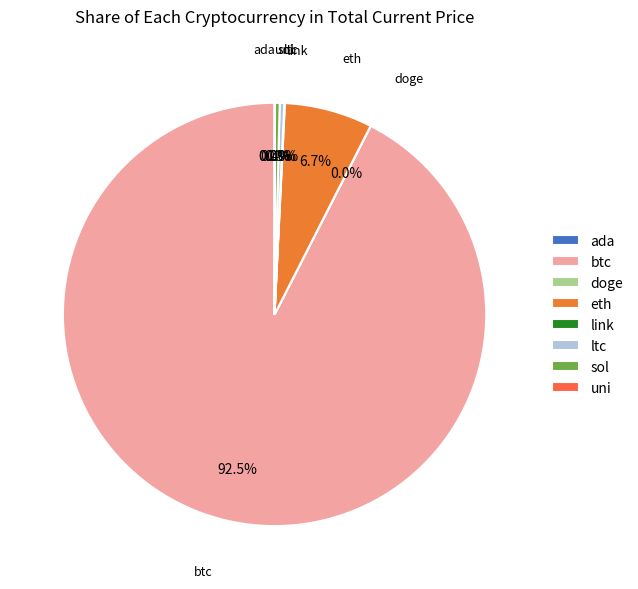

Combined, do ltc and sol account for over 50%?

No